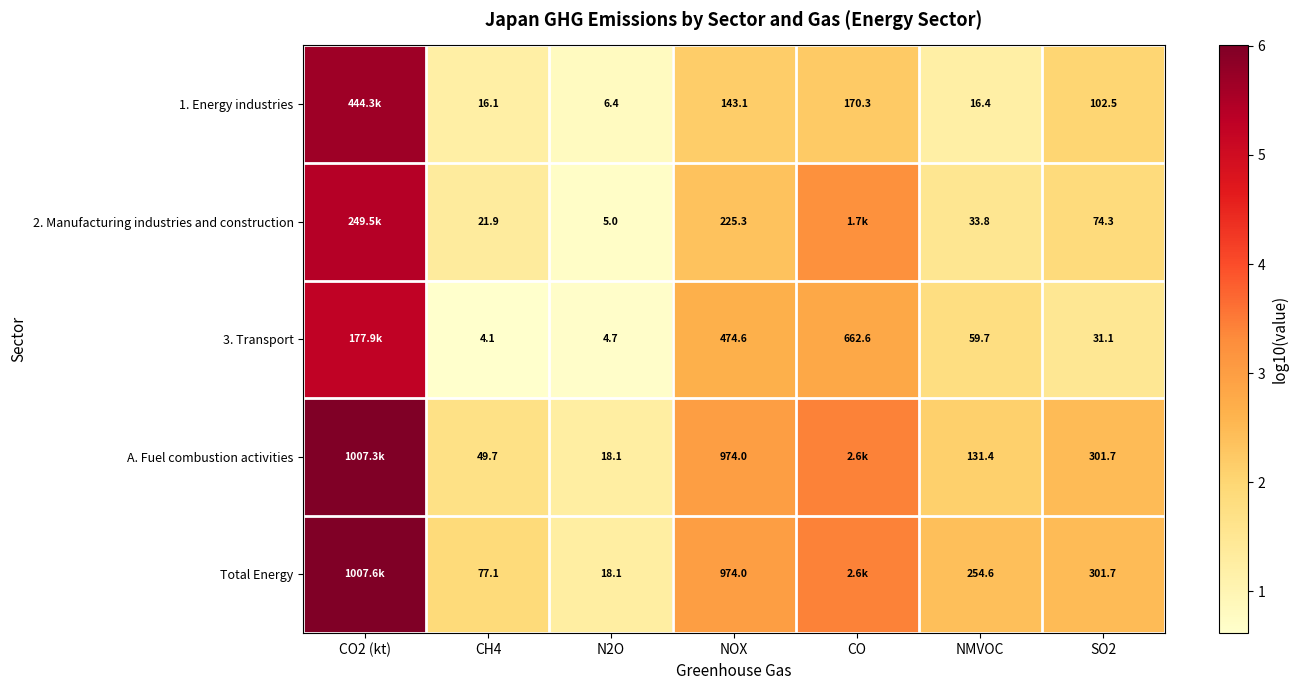

Is the value of Total Energy at CH4 greater than the value of 1. Energy industries at NMVOC?

Yes